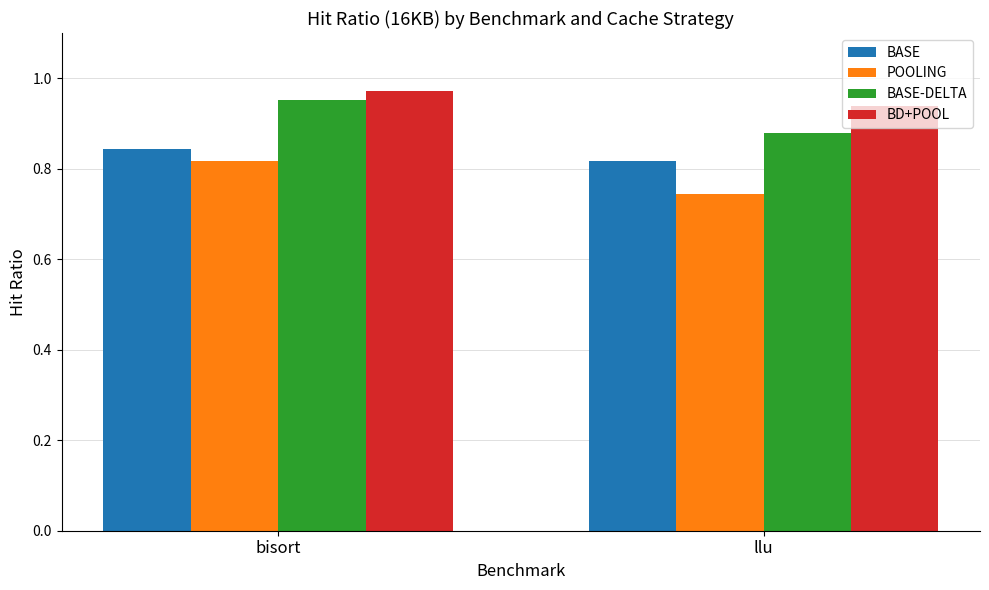

Which series has the widest spread of values?

POOLING